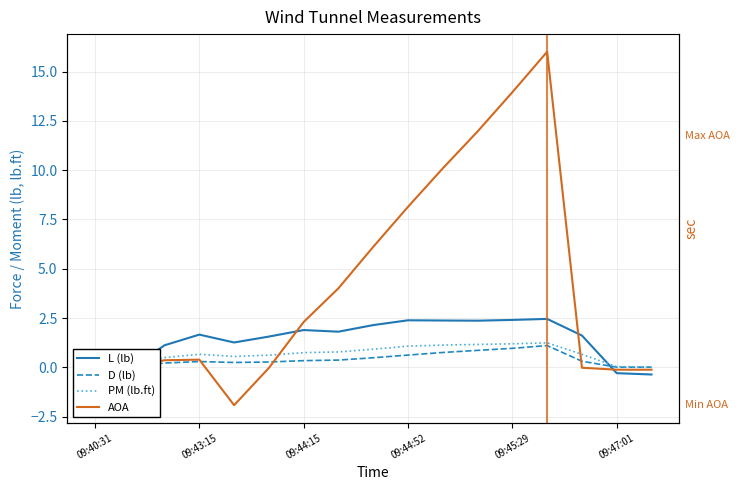

Where do L (lb) and AOA first cross each other?

09:43:15 and 09:44:15